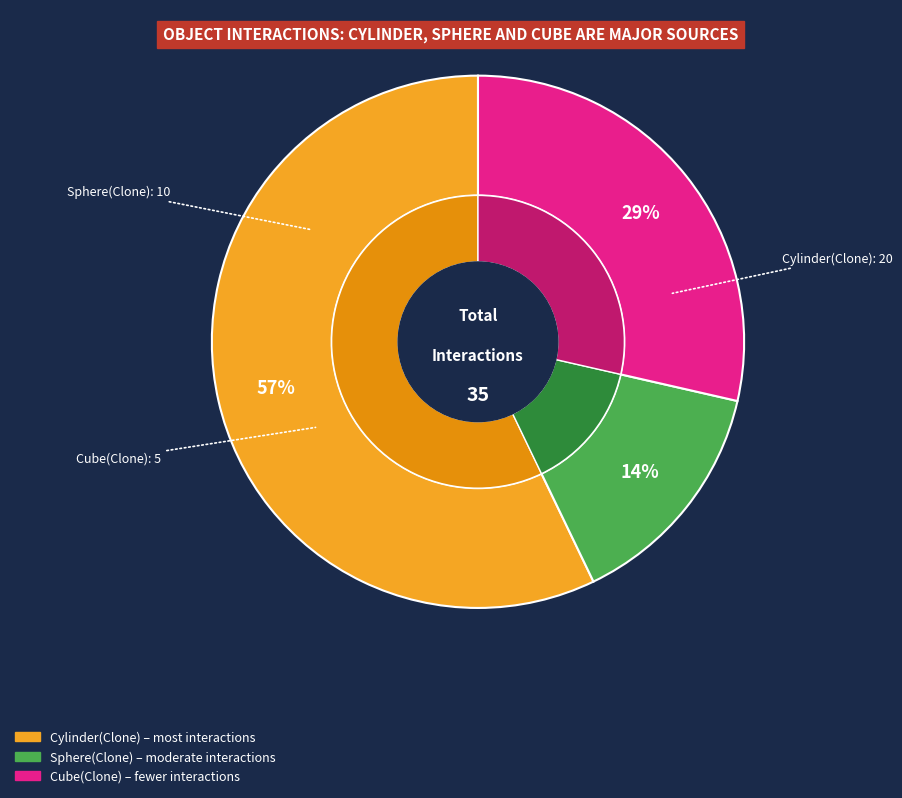

What percentage is NOT represented by Cube(Clone)?

71.4%